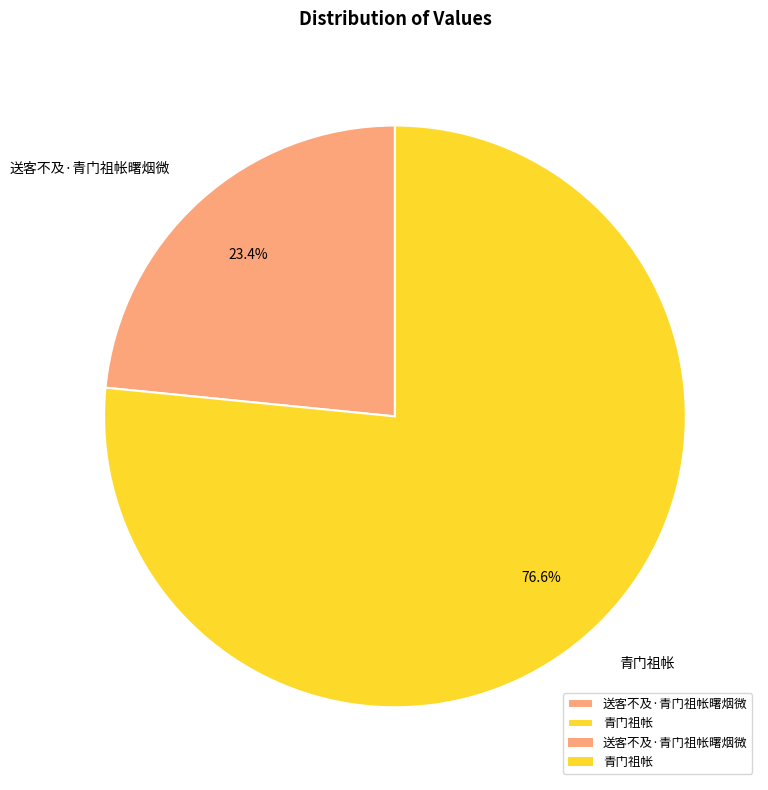

To the nearest percent, what is the difference between the 送客不及·青门祖帐曙烟微 and 青门祖帐 slice percentages?

53%